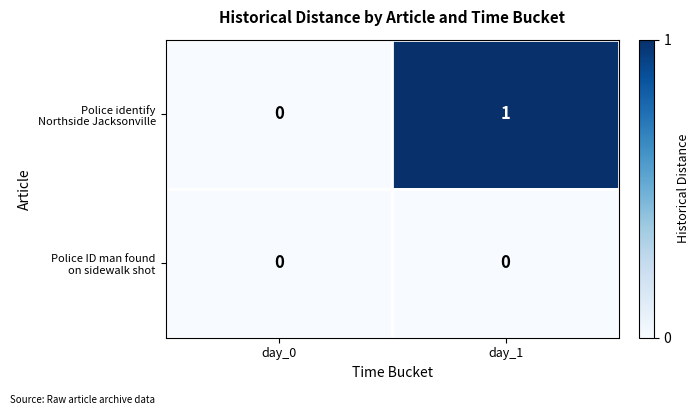

At which category is the sum across all series the highest?

day_1